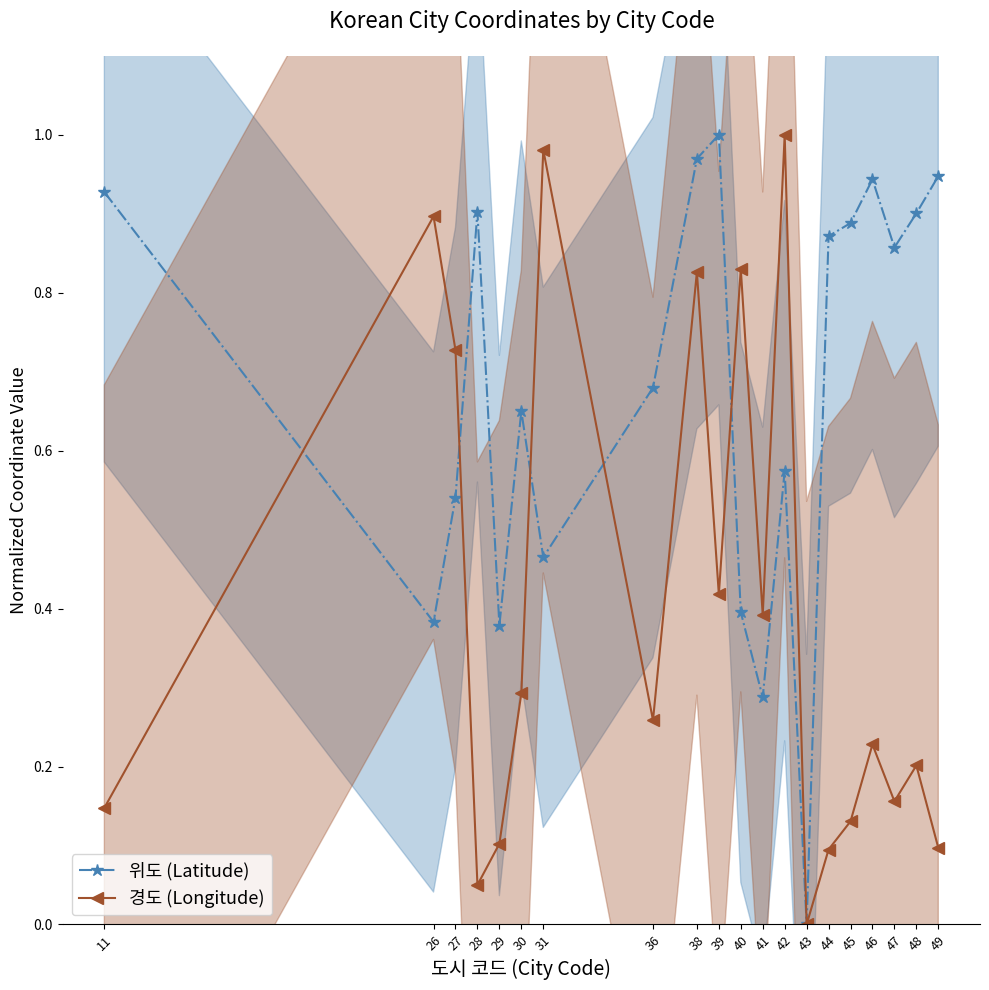

True or false: 경도 (Longitude) and 위도 (Latitude) cross at least once.

True